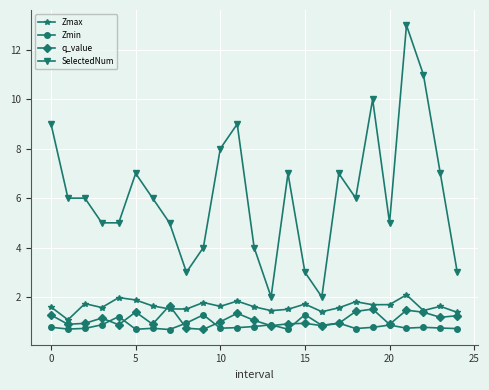

What is the difference between the second highest and minimum values in the Zmin series?

0.6